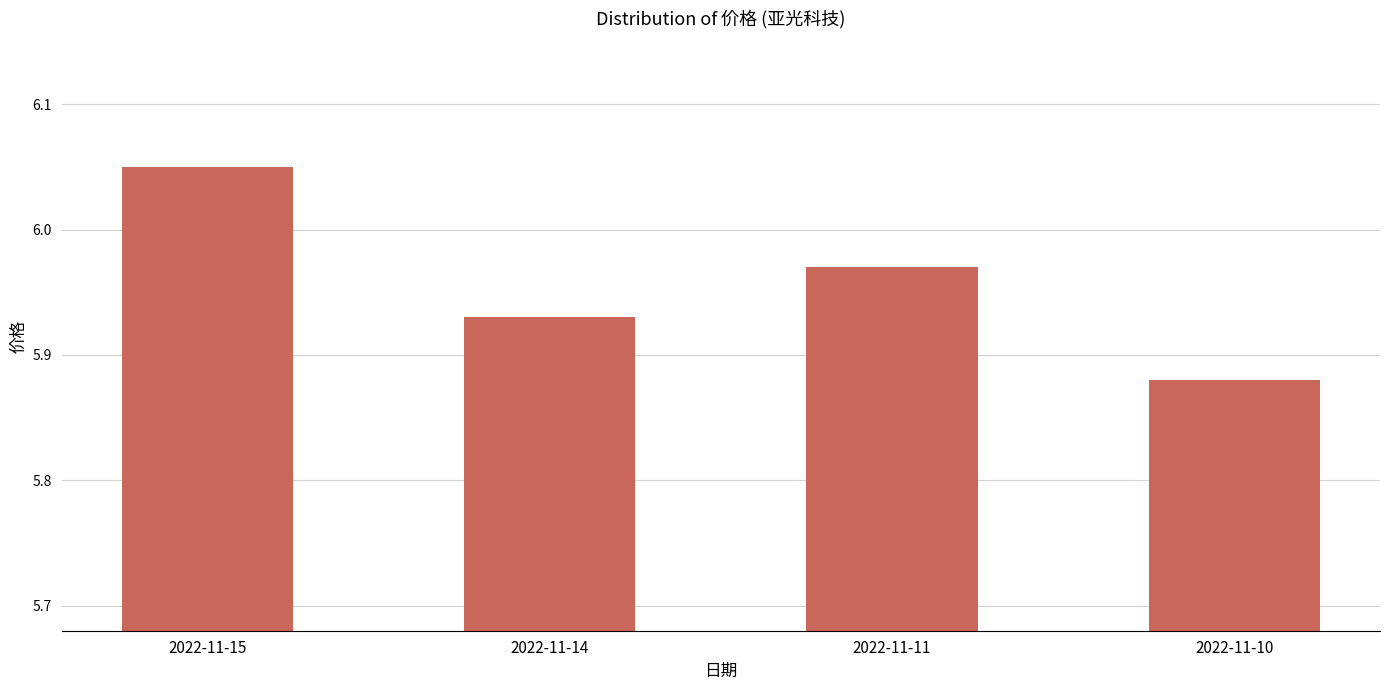

What is the sum of the values at 2022-11-14 and 2022-11-11?

11.9